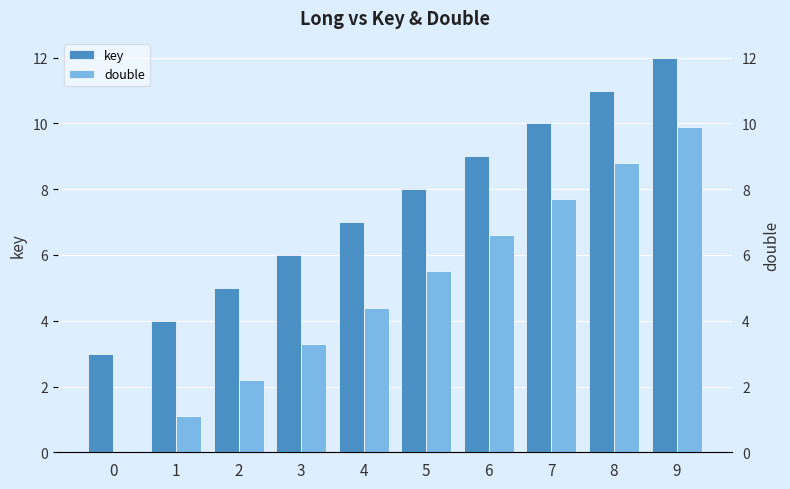

What is the difference between the second highest and second lowest values in the double series?

7.7